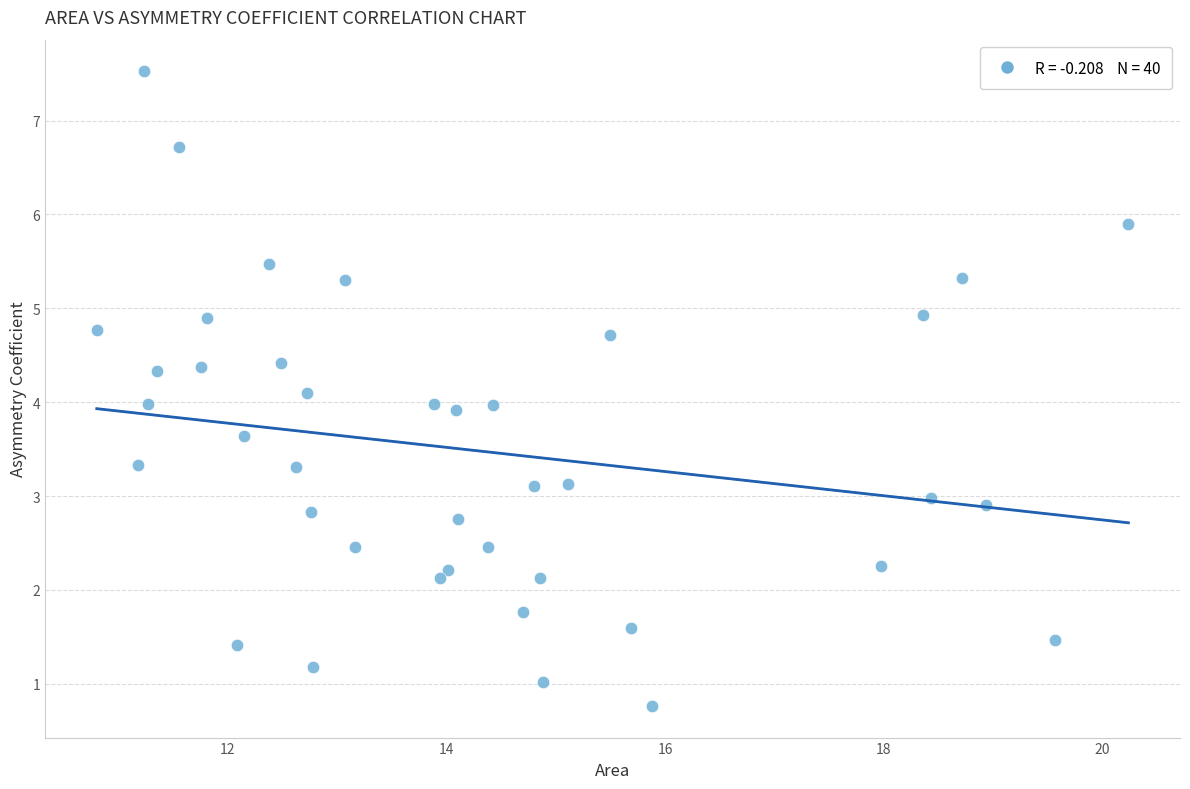

What is the range of X values (max minus min)?

9.4